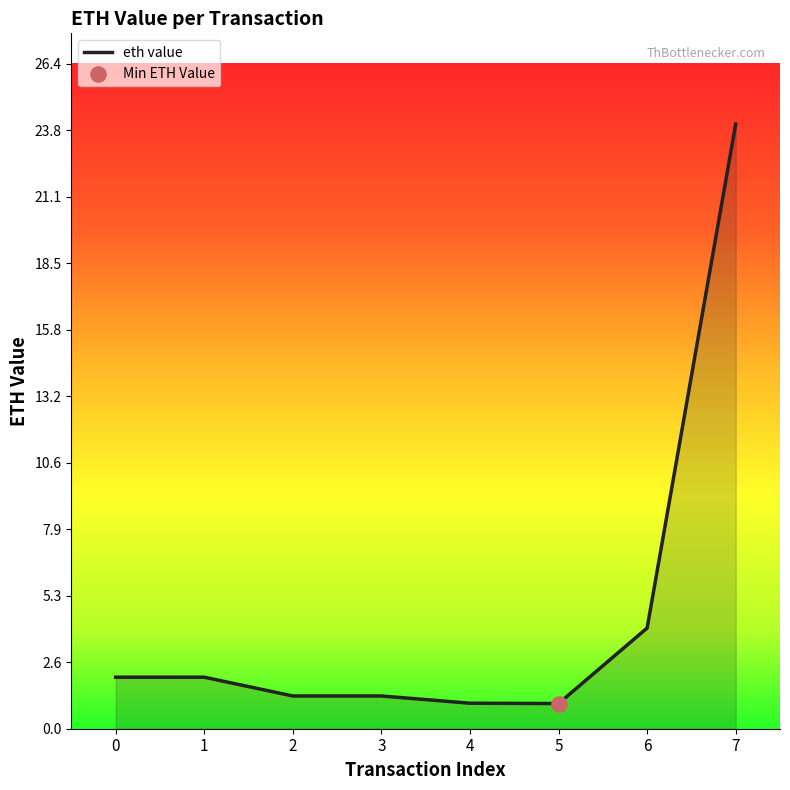

What is the ratio of the value at 2 to the value at 5?

1.3